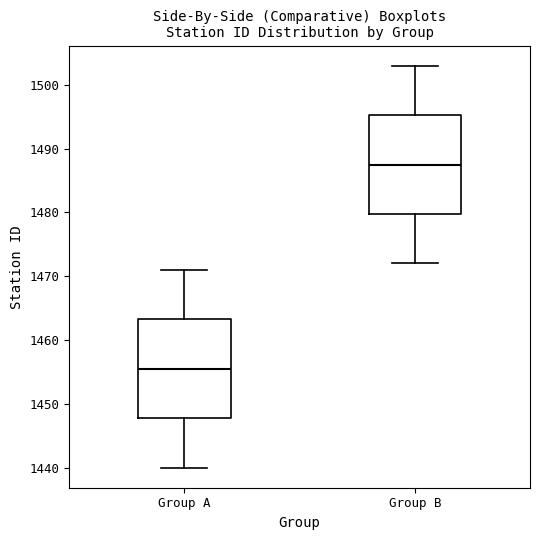

Reading left to right, transcribe this box plot: for each box, give where its median line is, the range the box spans, and where its two whiskers end, as read against the y-axis. The values are not printed on the chart, so give them approximately, as read against the axis.

Group A: median 1456, box 1448 to 1463, whiskers 1440 to 1471
Group B: median 1488, box 1480 to 1495, whiskers 1472 to 1503